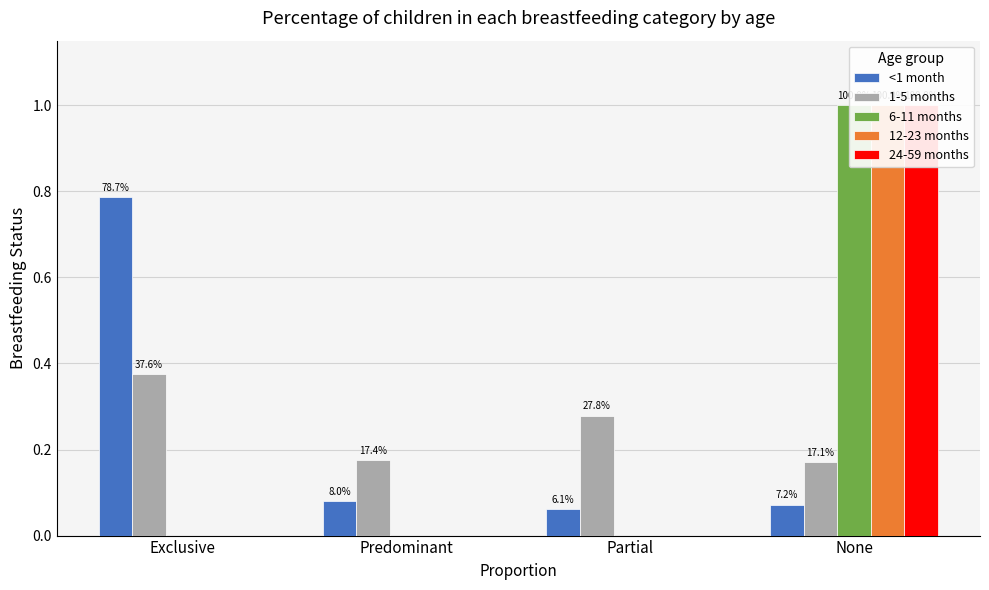

What is the total value across all series at Predominant?

0.3